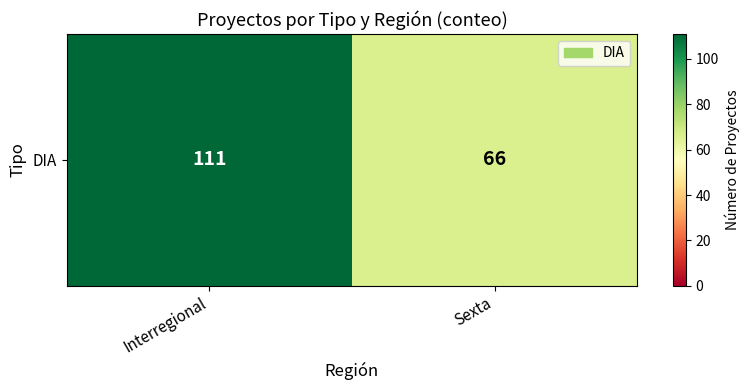

At which category does the chart reach its peak across all series?

Interregional